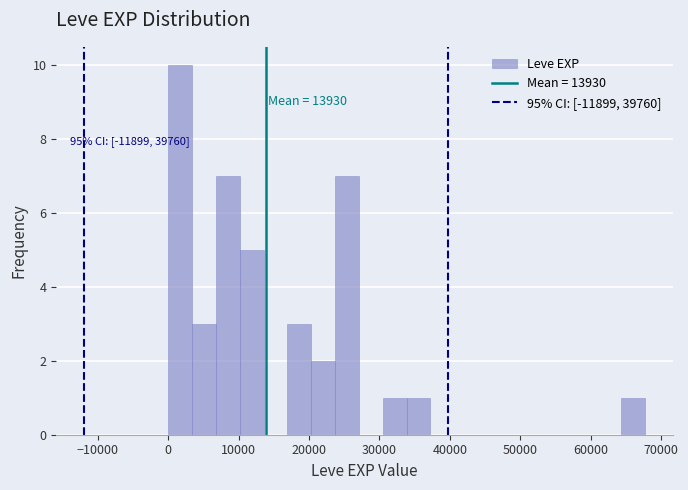

Around what value on the x-axis is the tallest bar? Give the approximate position of its centre, as read against the axis.

2000